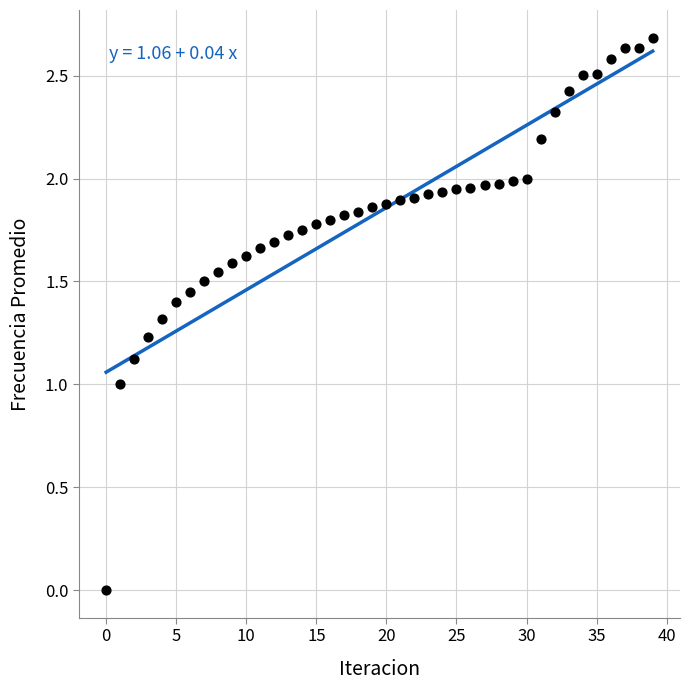

What is the range of Y values (max minus min)?

2.7